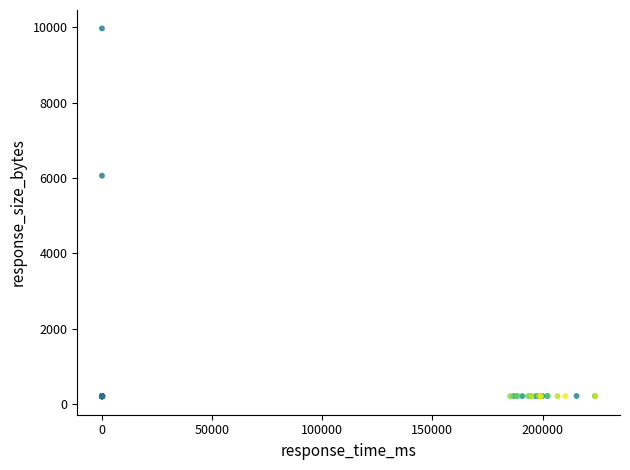

What Y value in the scatter plot is closest to 5086?

6059